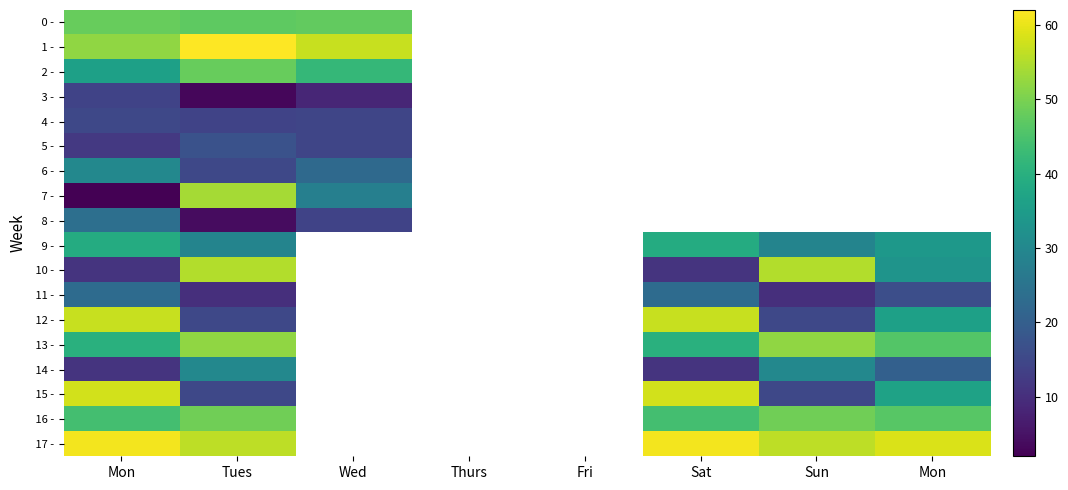

Which has a higher value, Mon or Fri?

Fri